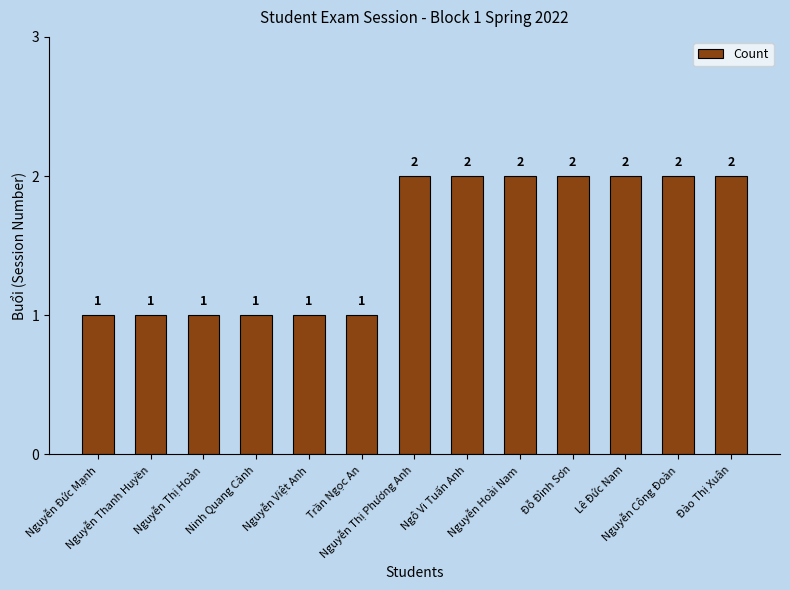

What is the difference between the second highest and minimum values?

1